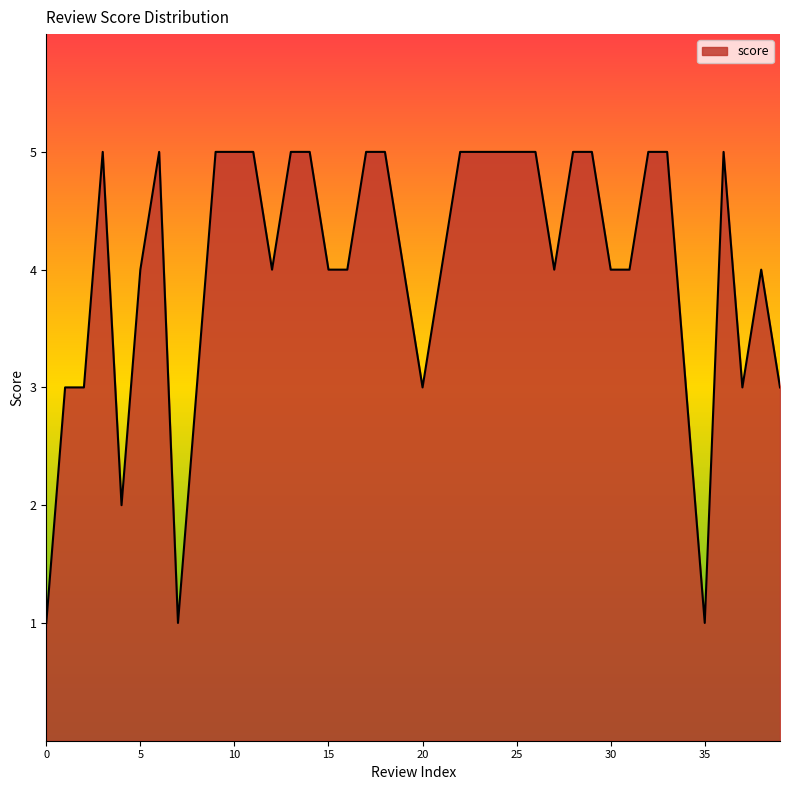

What is the difference between the maximum and minimum values?

4